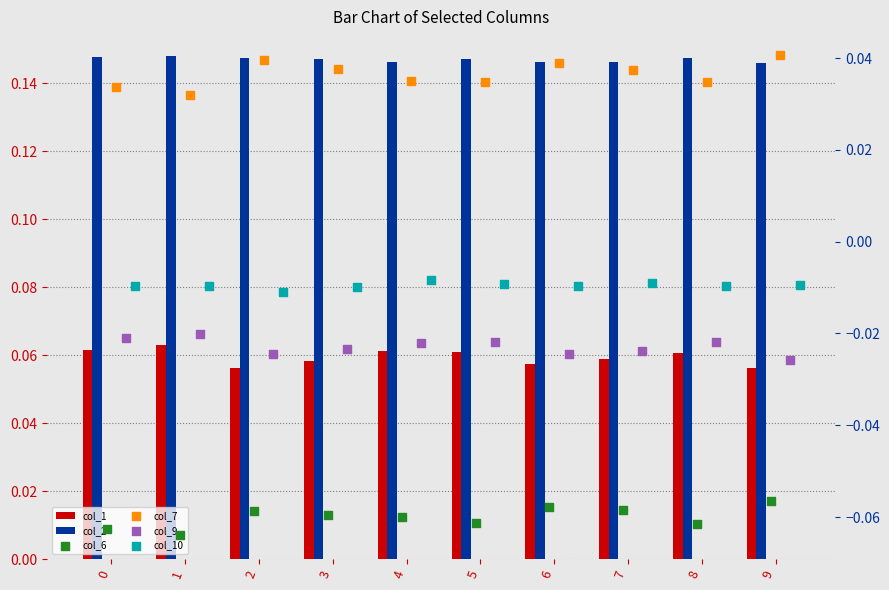

At how many categories does at least one series exceed 0?

10